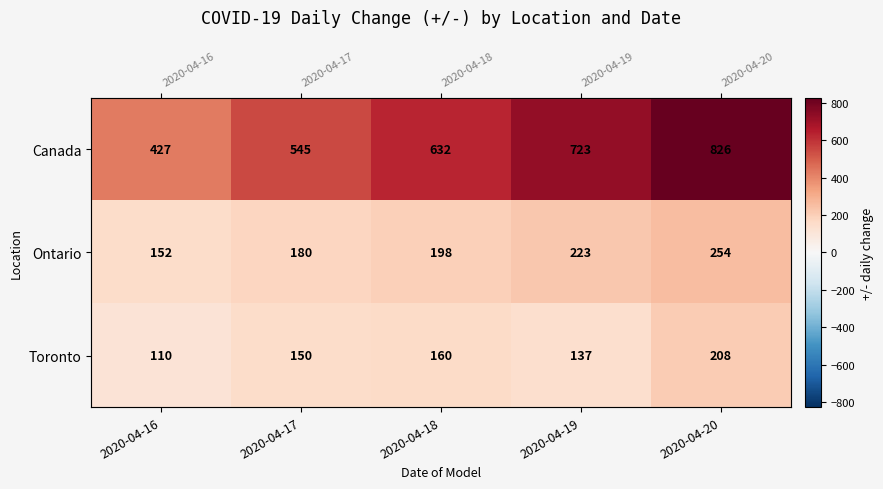

Is the value of Toronto at 2020-04-16 greater than the value of Ontario at 2020-04-18?

No